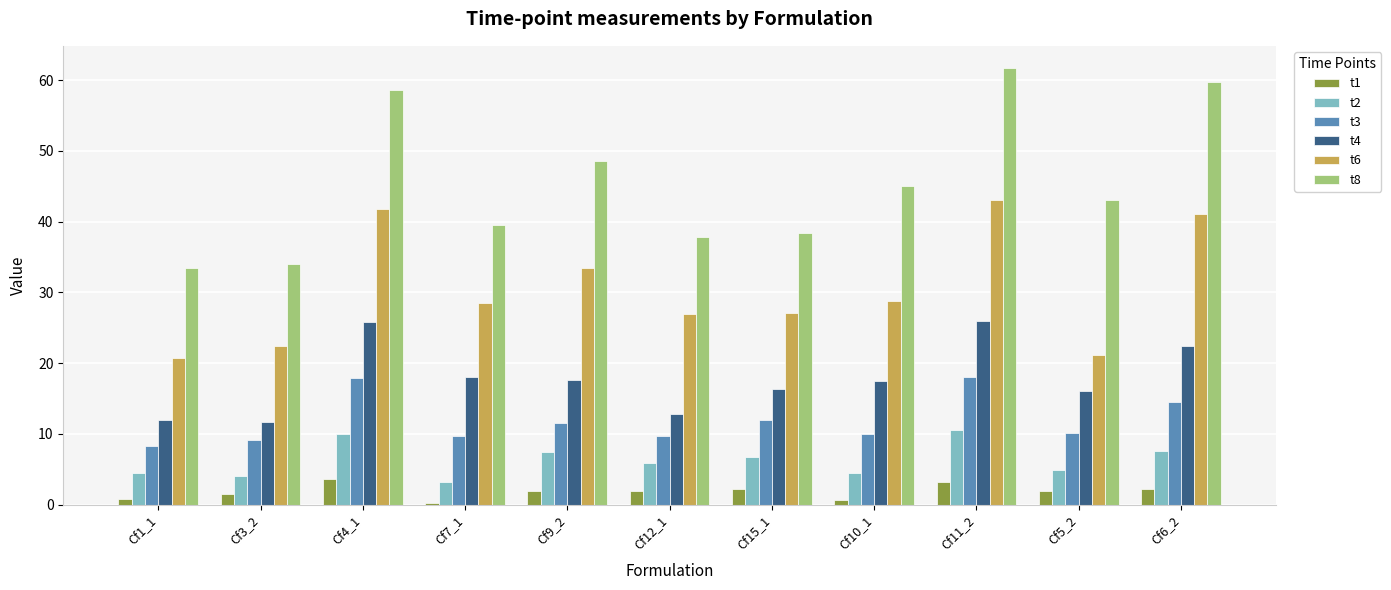

What is the difference between the maximum and minimum values in the t3 series?

9.7